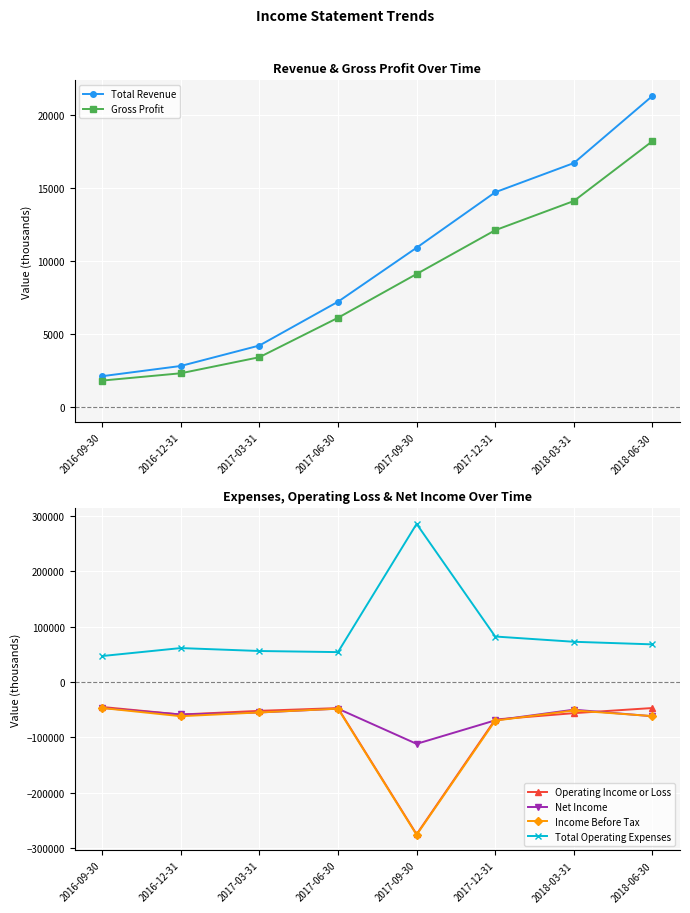

What is the highest value of the Total Revenue series?

21300